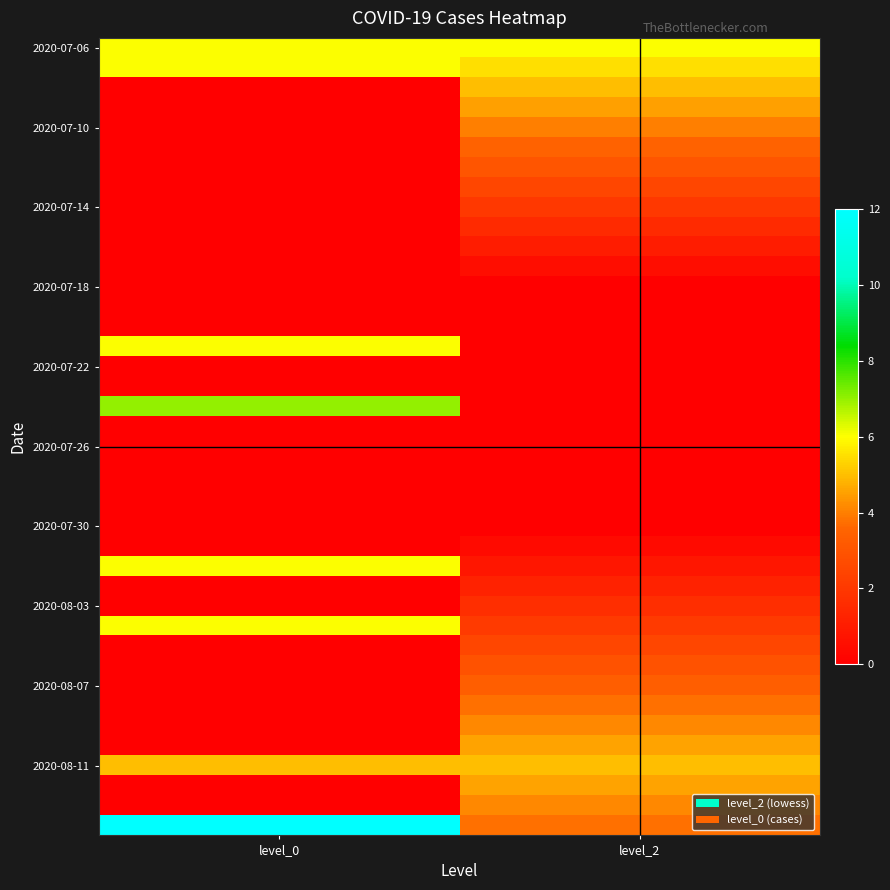

At which category is the sum across all series the highest?

level_2